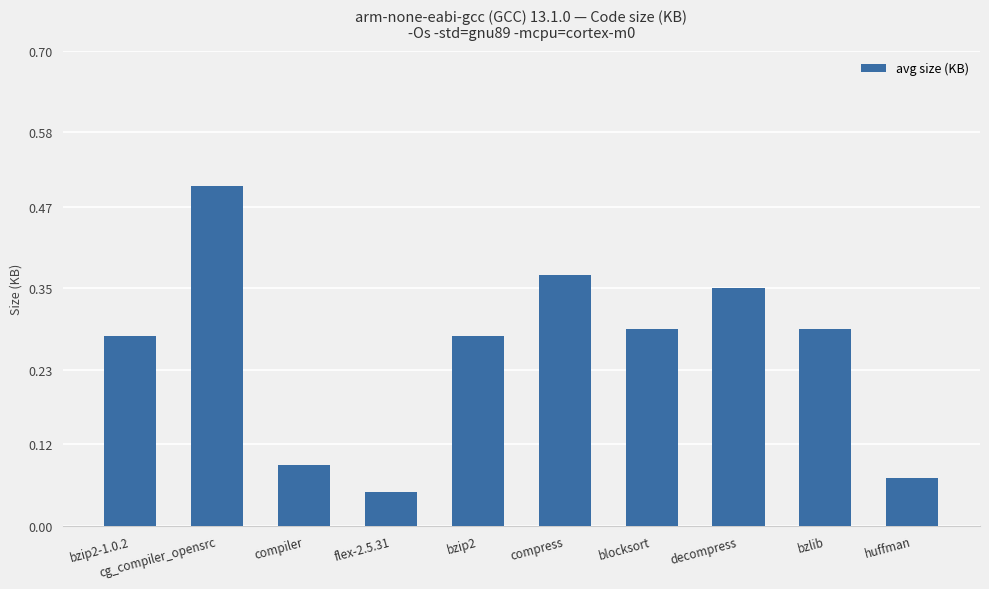

Is it true that the value at bzip2-1.0.2 is 0.1?

False